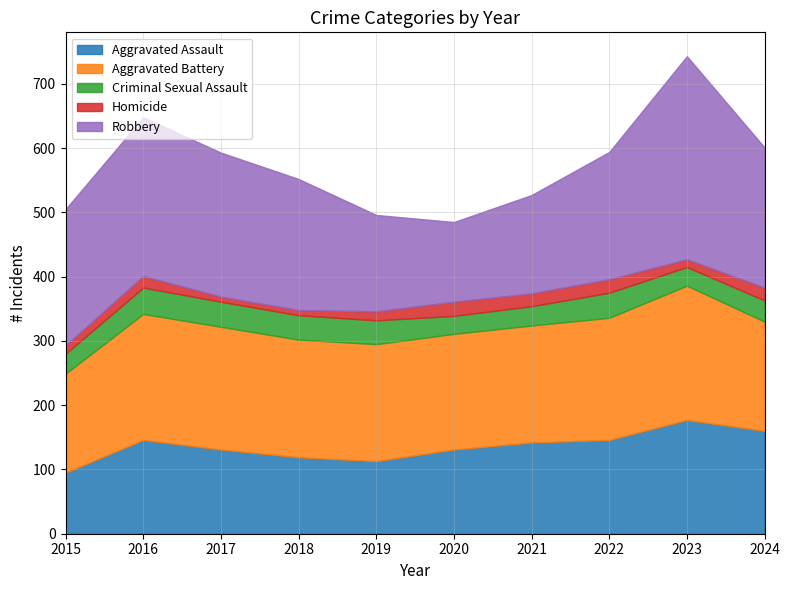

Does the chart have visible grid lines?

Yes